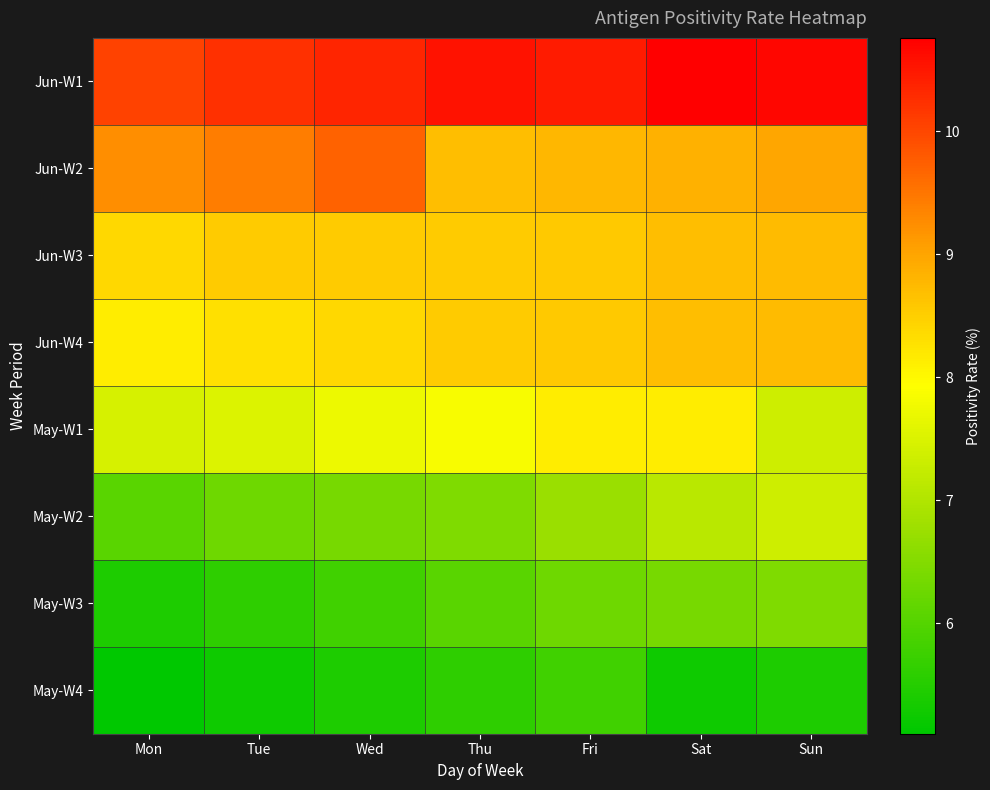

What is the minimum value shown in the chart?

5.1